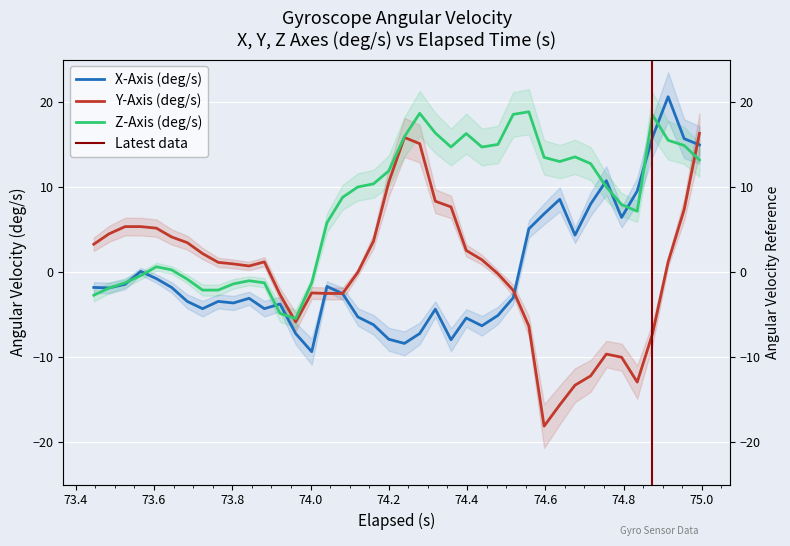

What is the minimum value for X-Axis (deg/s)?

-9.4